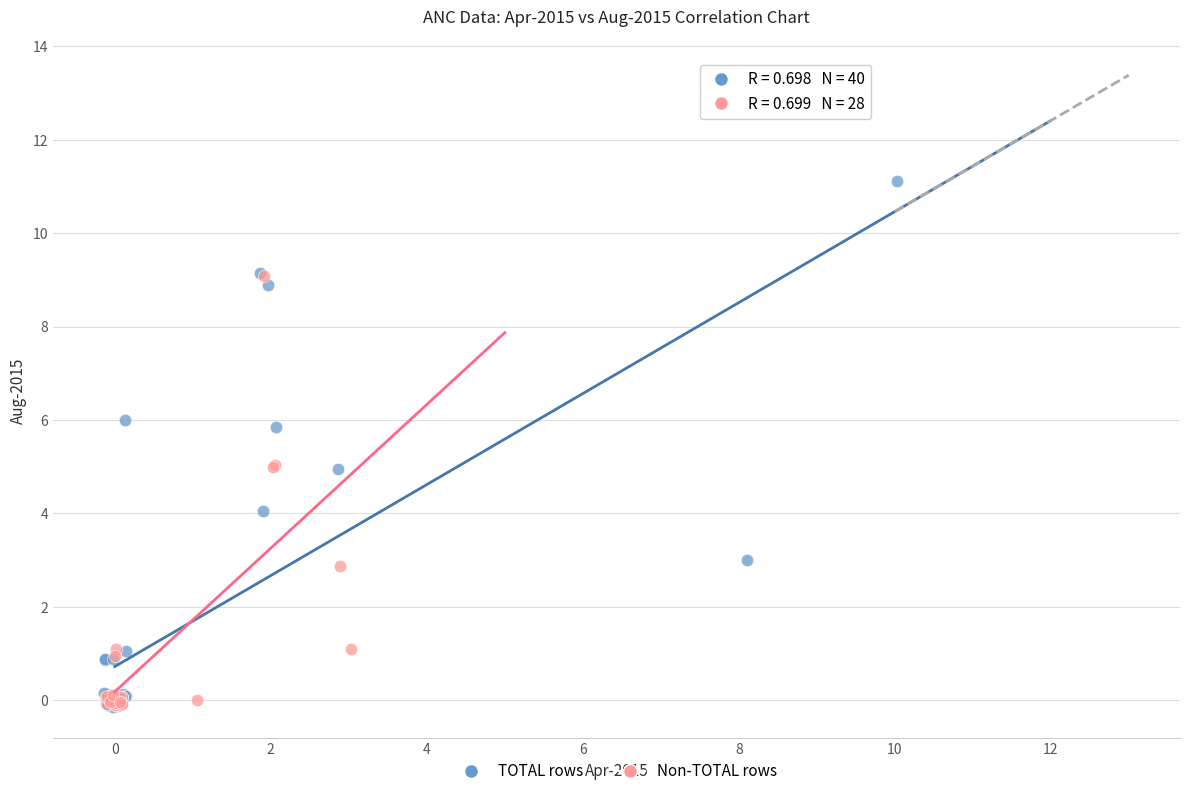

Which series has the largest Y range (max minus min)?

TOTAL rows